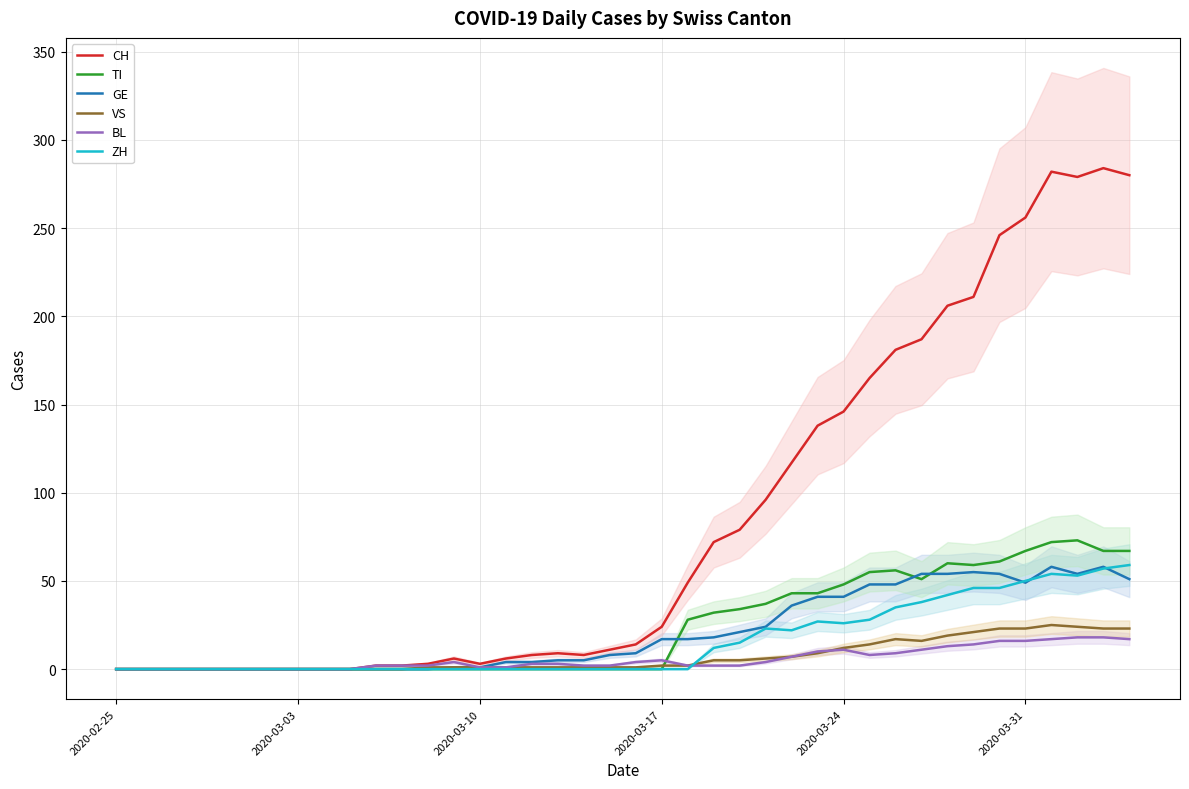

The value of VS at 2020-03-31 is 23. True or false?

True